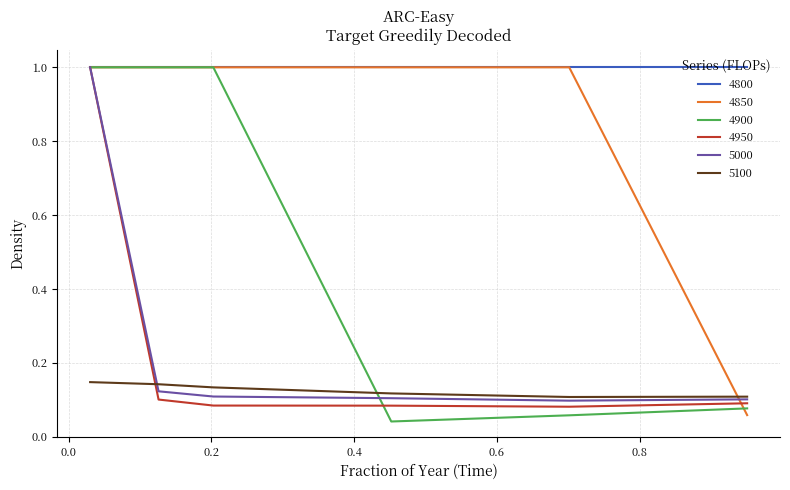

Which series has the widest spread of values?

4900